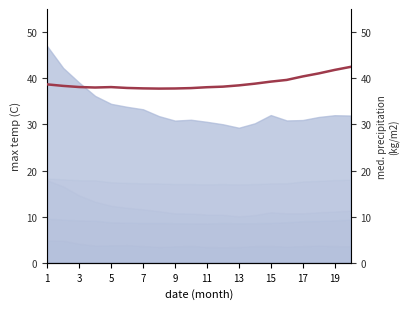

How many points are lower than both their immediate neighbors (excluding endpoints)?

2